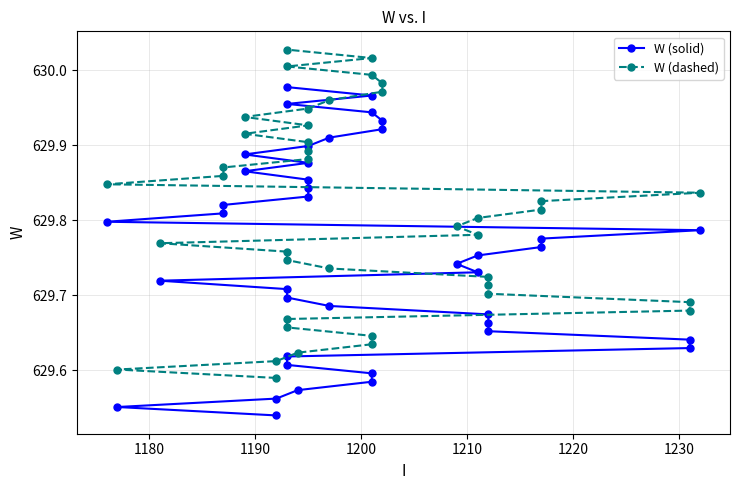

True or false: W (solid) has more than 0 interior local peaks.

False